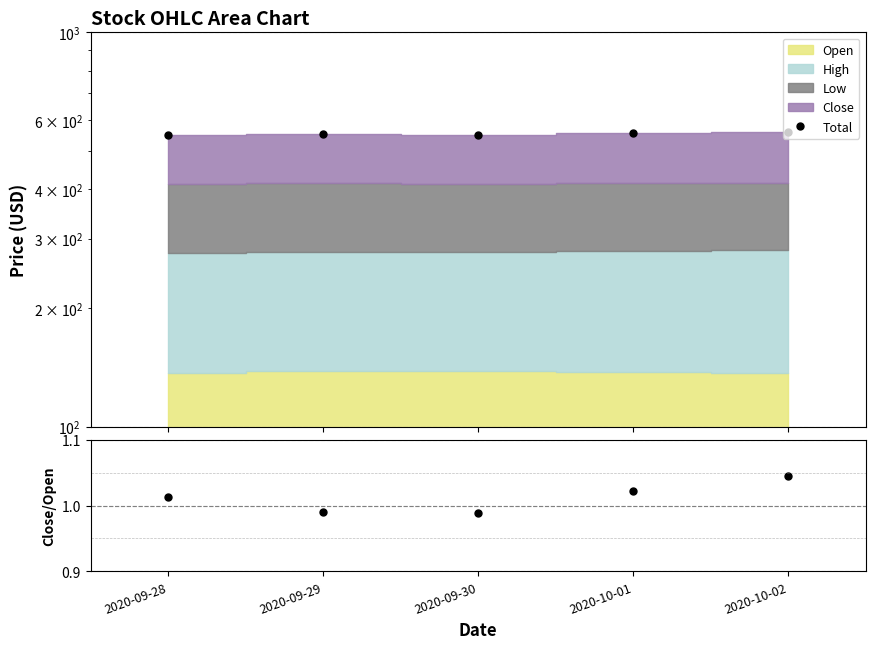

What is the difference between the Total values at 2020-10-02 and 2020-09-29?

6.9